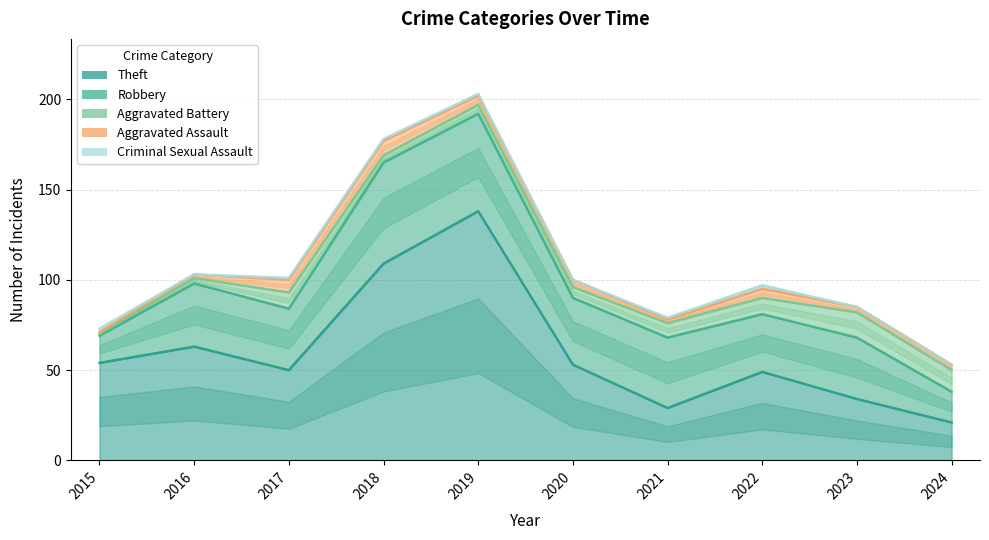

How many distinct data groups are displayed?

5